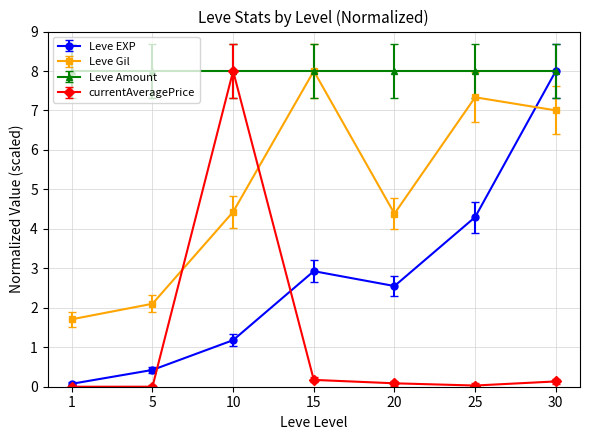

What is the sum of all currentAveragePrice values?

8.4